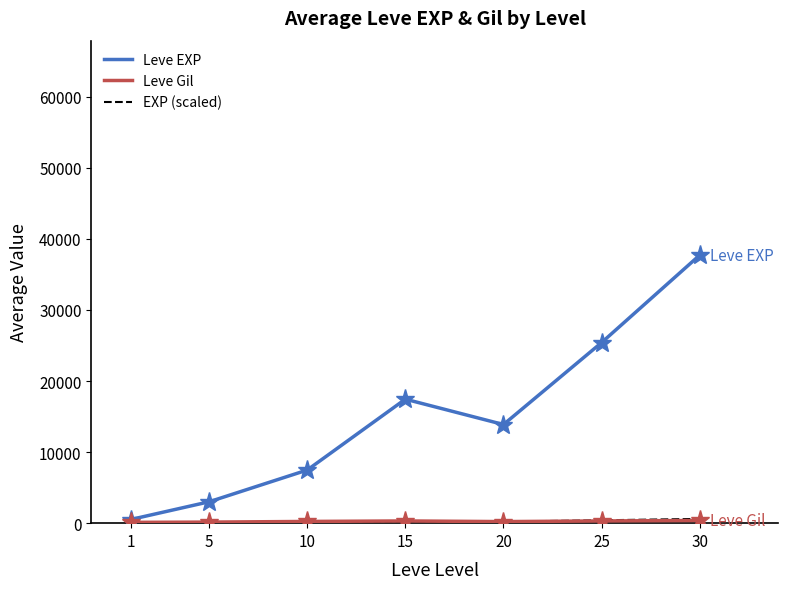

Which series has the largest total across all categories?

Leve EXP